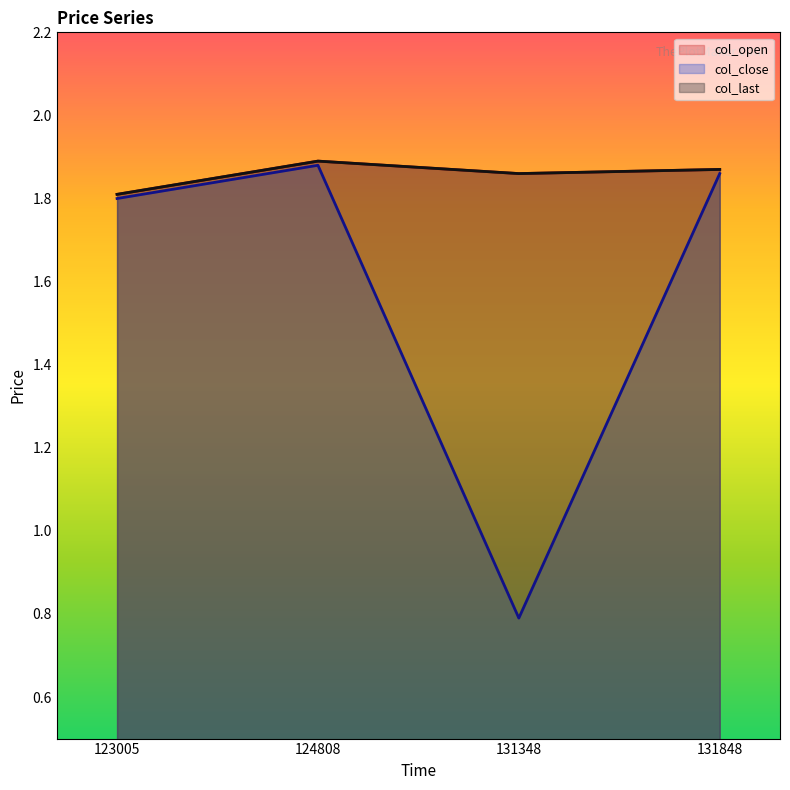

What is the sum of all col_last values?

7.4